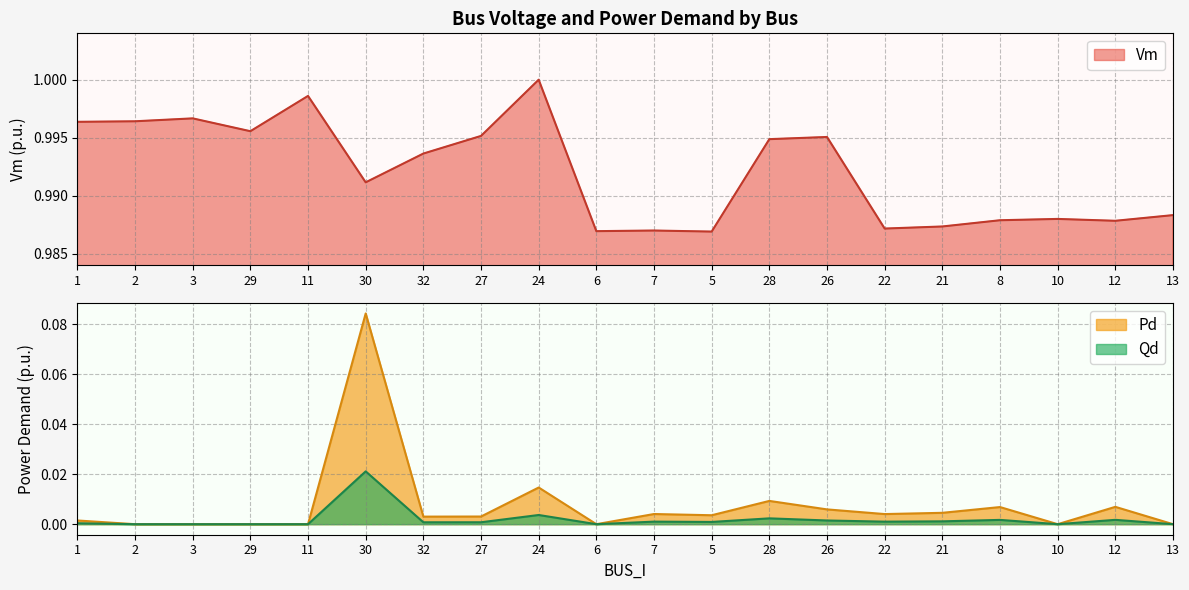

At which category is the sum across all series the highest?

30